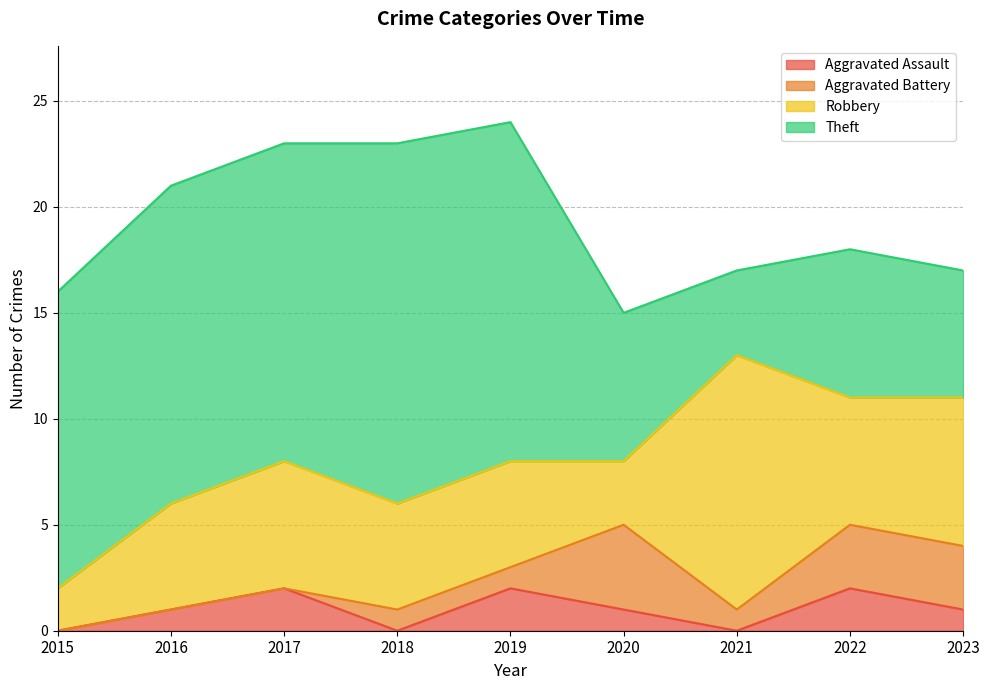

What is the difference between the maximum and minimum values in the Aggravated Assault series?

2